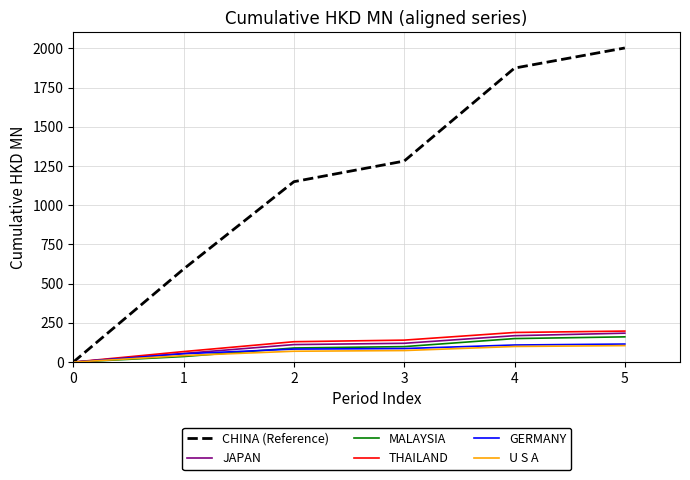

Between 1 and 3, which series saw the biggest shift?

CHINA (Reference)